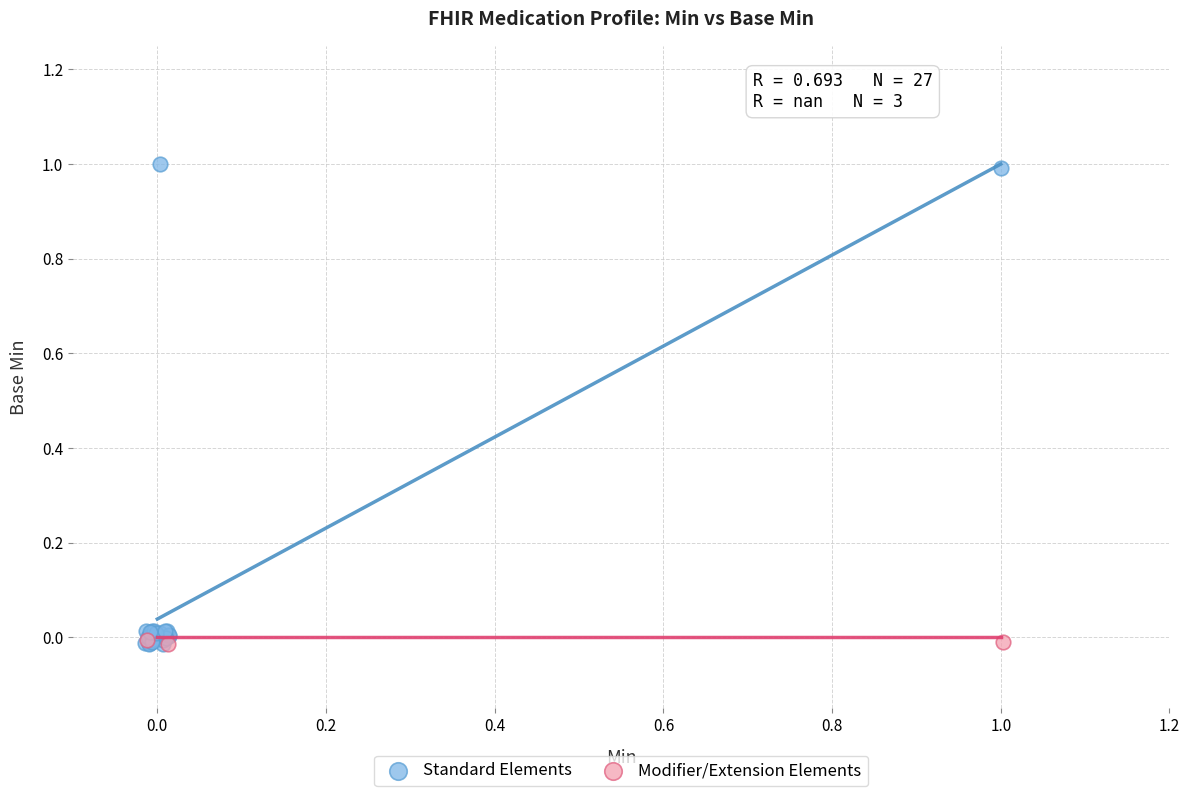

Which series has the largest Y range (max minus min)?

Standard Elements